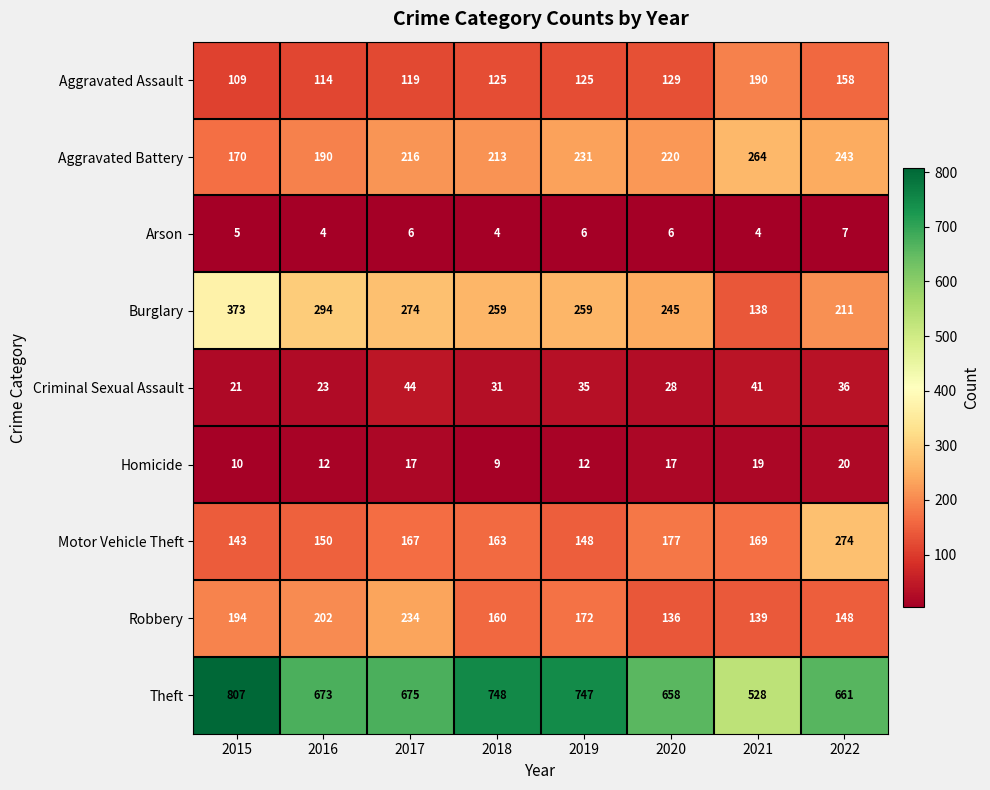

What is the spread (max minus min) of values at 2019?

741